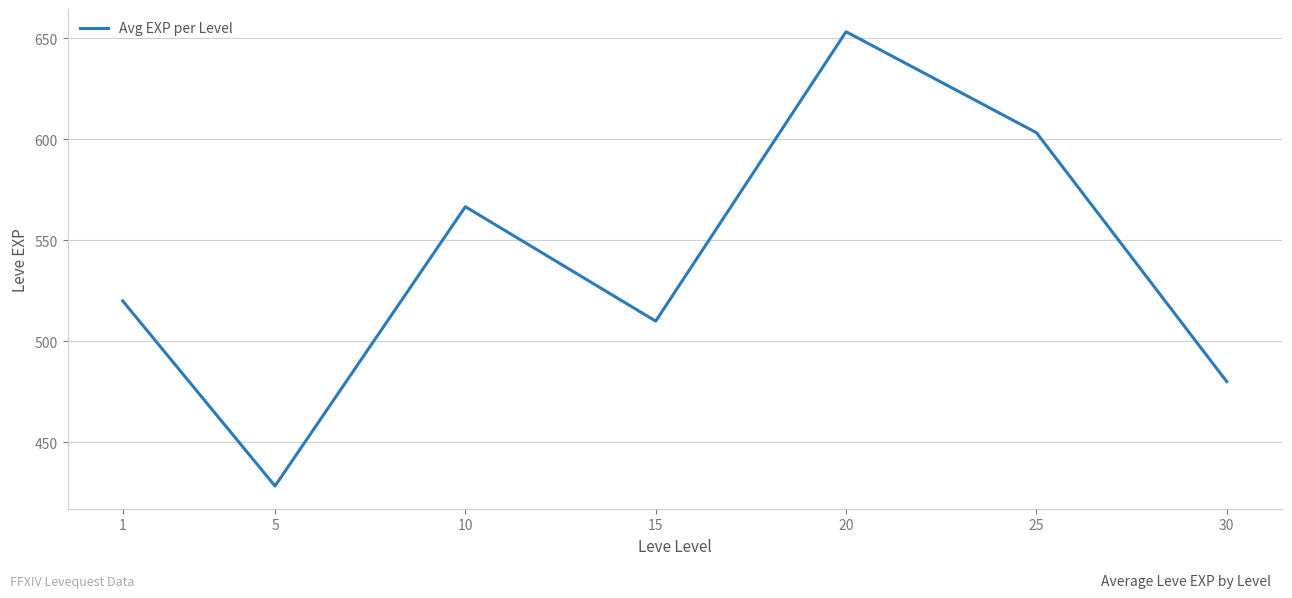

At which category does the chart reach its peak across all series?

20